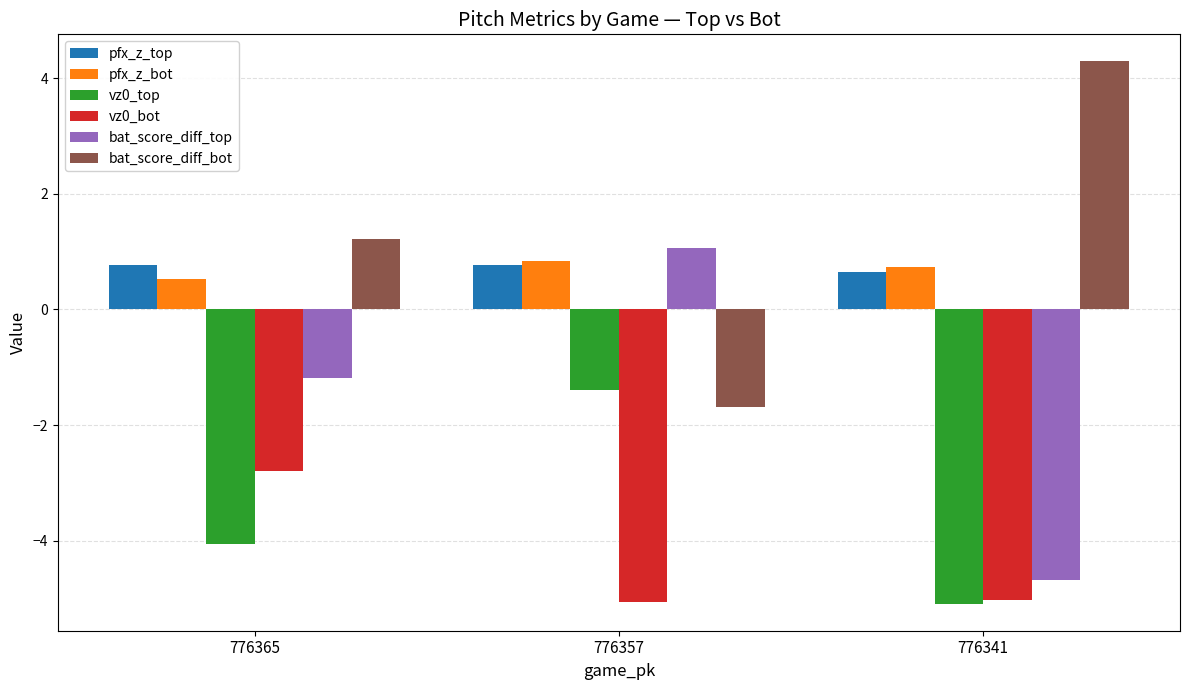

How many bars are there in each group?

6